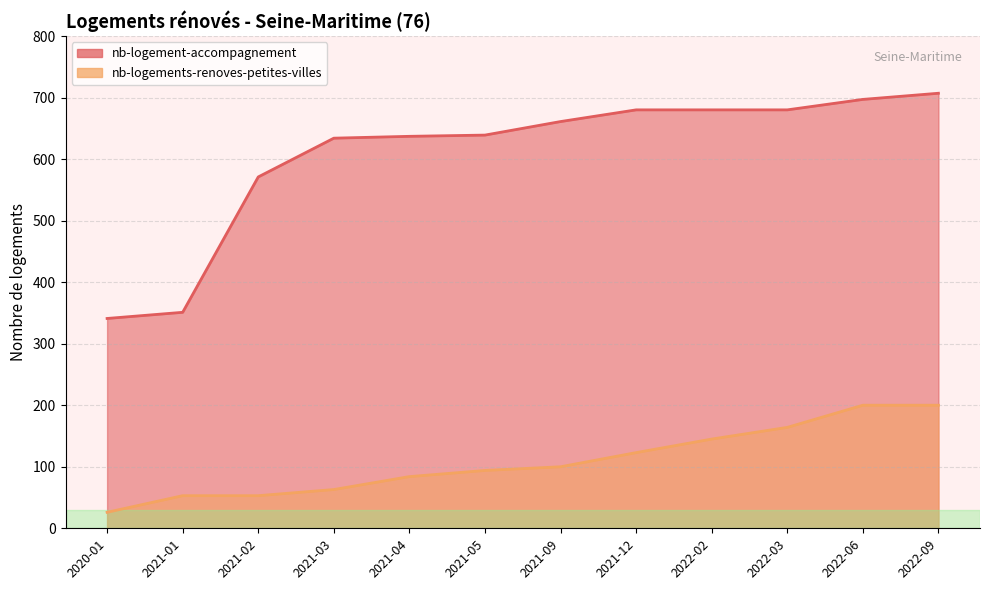

Rank the series by their average value, from highest to lowest.

nb-logement-accompagnement, nb-logements-renoves-petites-villes